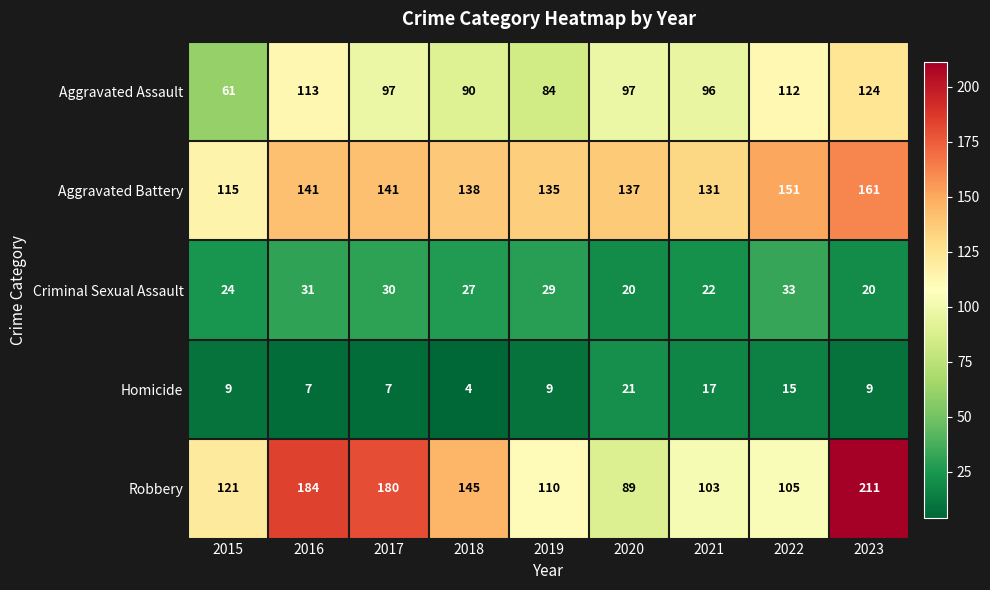

Which label corresponds to the smallest value in the chart?

2018